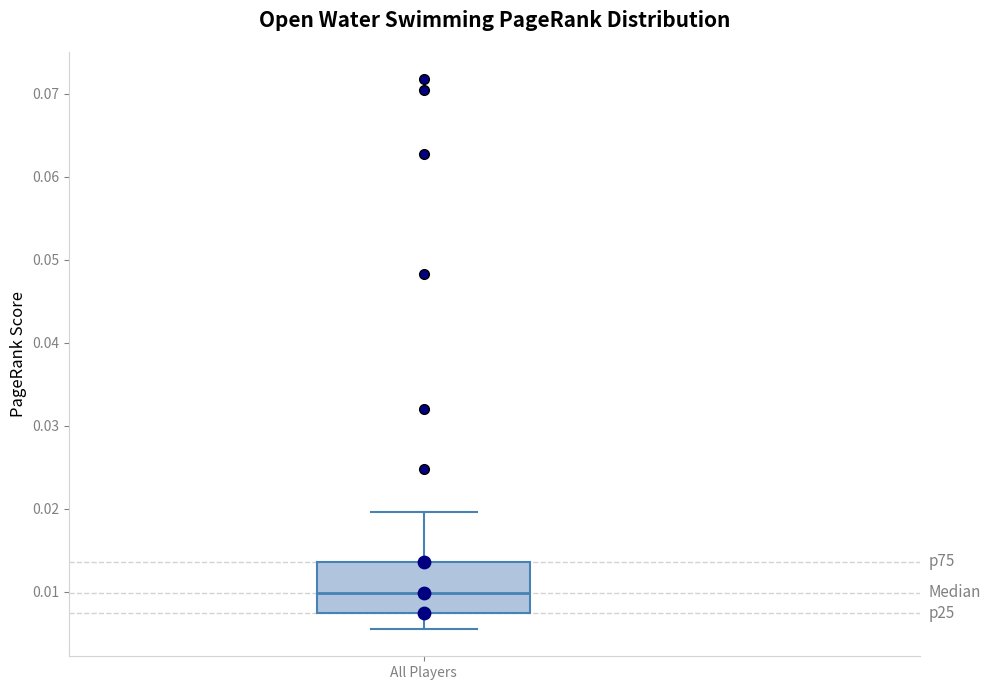

Where does the median line of the box for All Players sit on the y-axis? The values are not printed on the chart, so give them approximately, as read against the axis.

0.010